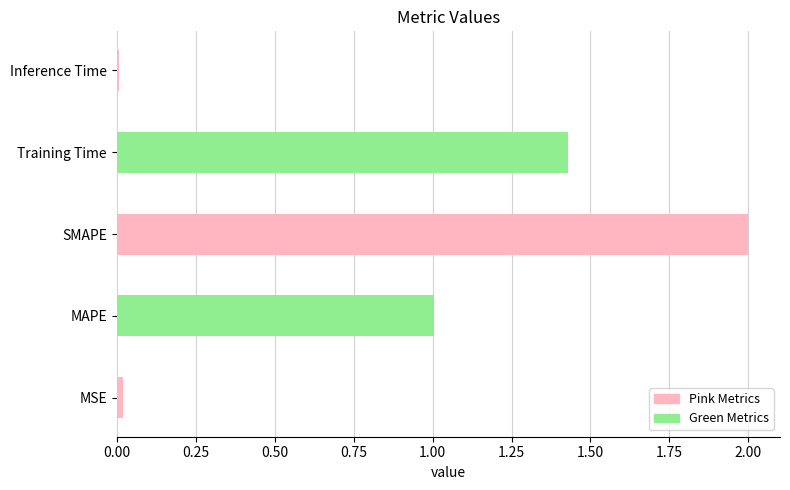

What is the value of the 2nd bar from the left?

1.0